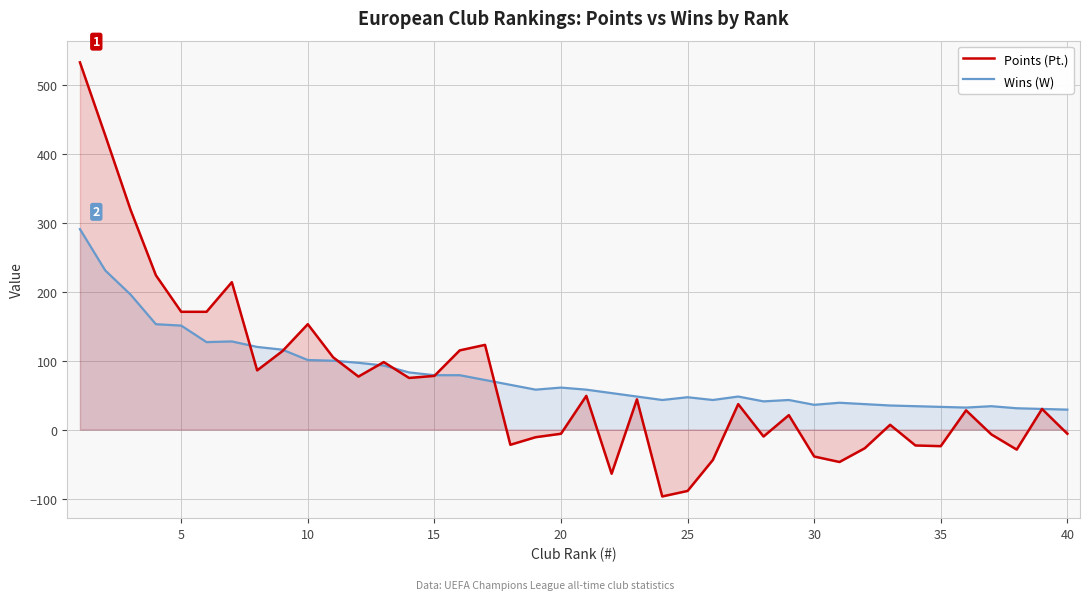

In Wins (W), how many points are higher than both neighbors (excluding endpoints)?

7